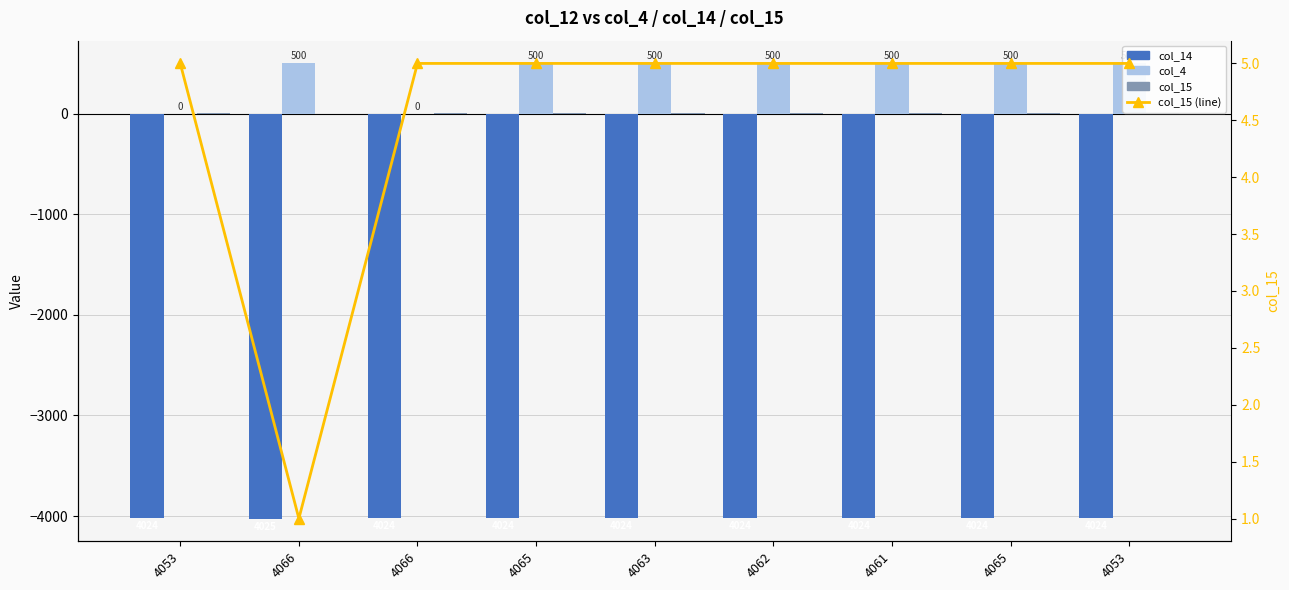

The value of col_14 at 4066 is -4025. True or false?

True